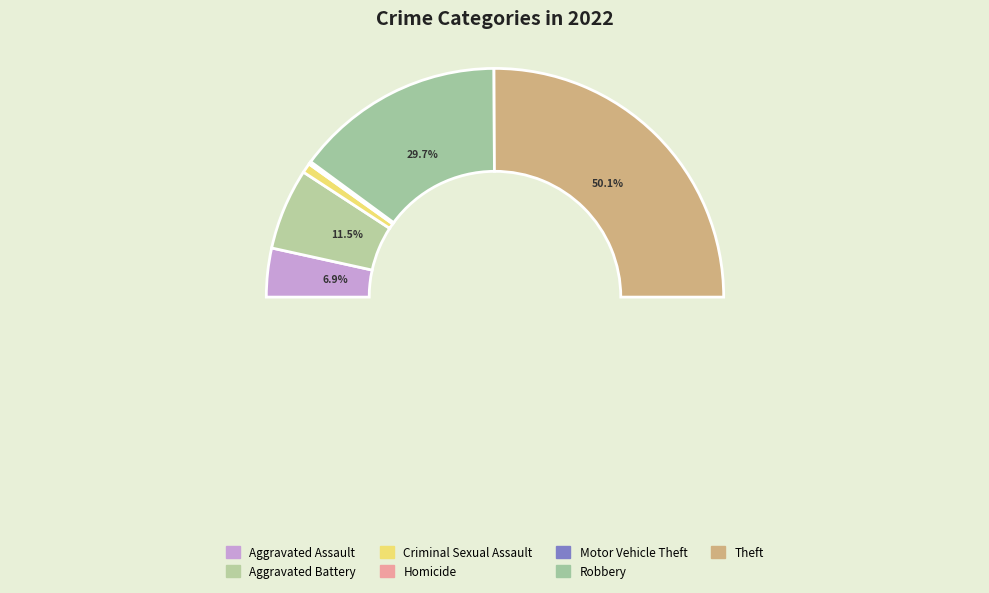

Is there any slice that represents more than half of the pie?

Yes